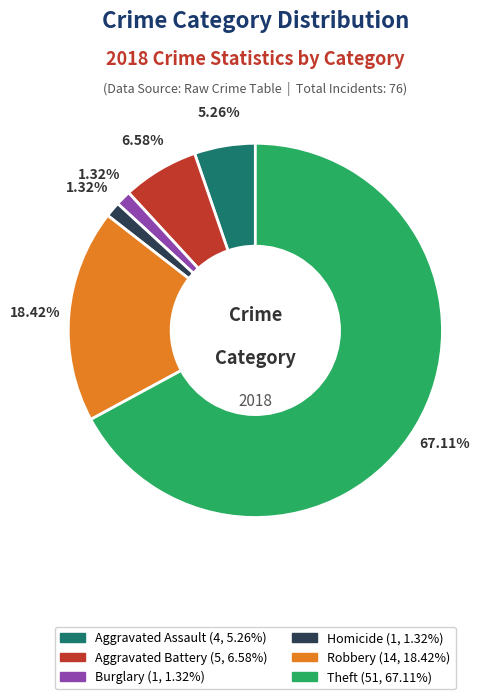

Is there any slice that represents more than half of the pie?

Yes